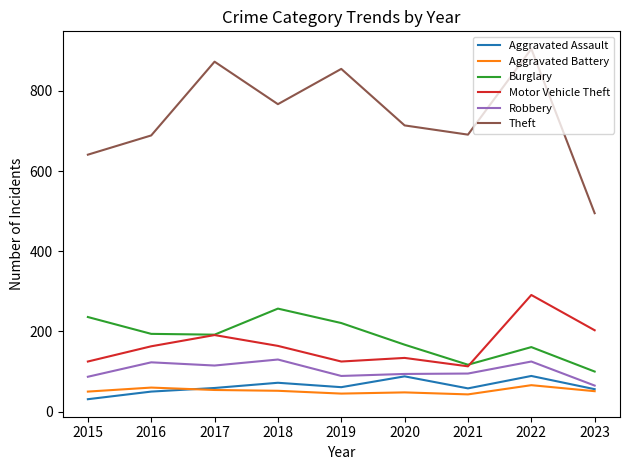

The value of Motor Vehicle Theft at 2017 is 191. True or false?

True